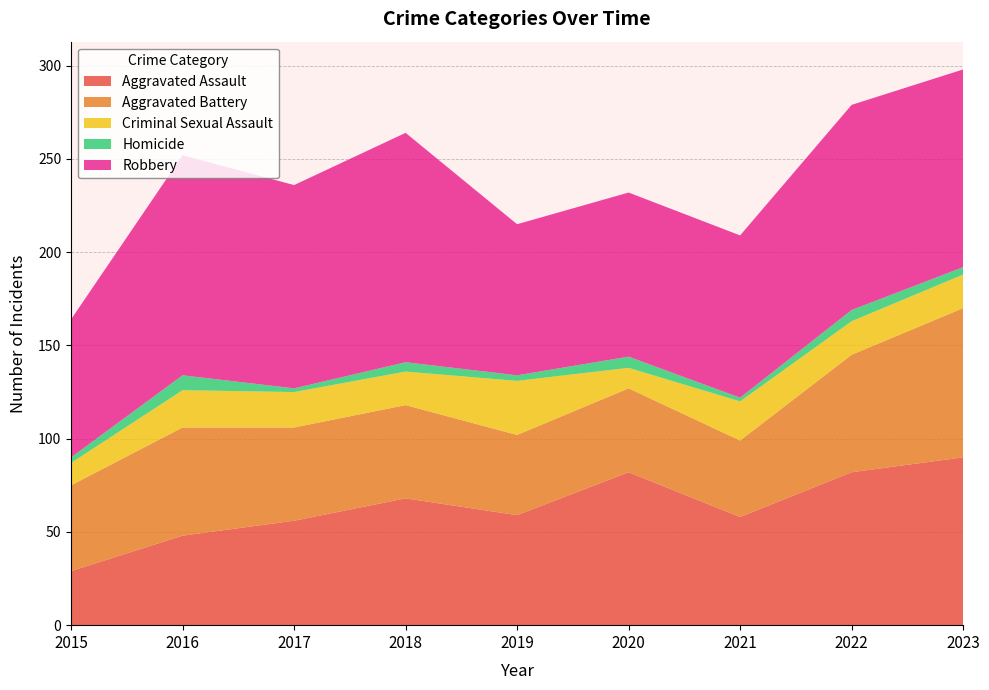

Reading left to right, what are all the values shown in this chart?

Aggravated Assault: 29	48	56	68	59	82	58	82	90
Aggravated Battery: 46	58	50	50	43	45	41	63	80
Criminal Sexual Assault: 12	20	19	18	29	11	21	18	18
Homicide: 3	8	2	5	3	6	2	6	4
Robbery: 74	118	109	123	81	88	87	110	106